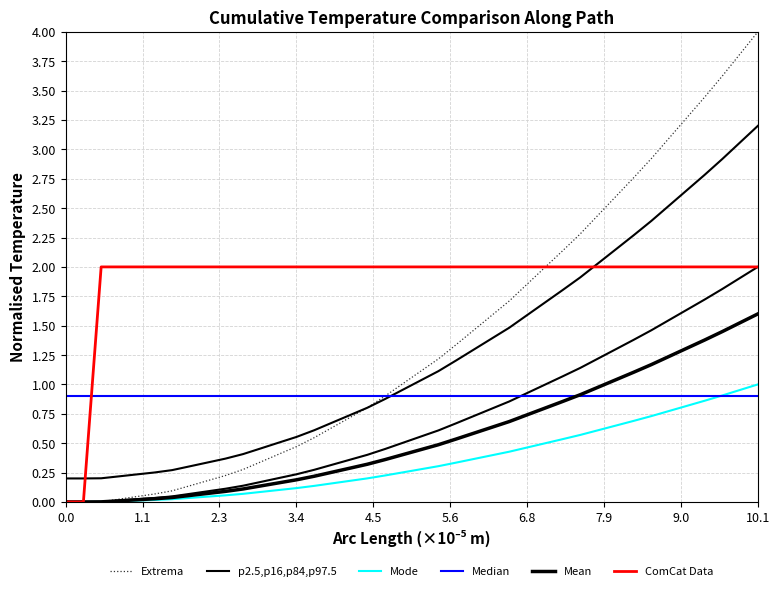

At which category is the sum across all series the highest?

10.1